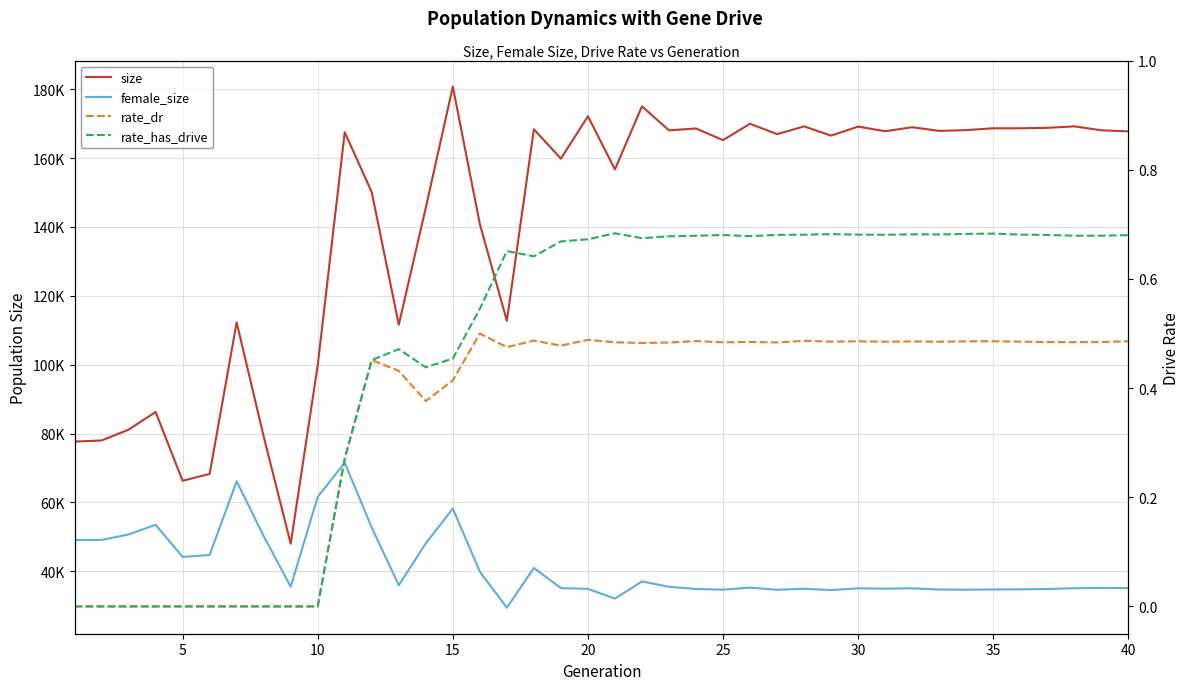

How many data points in rate_has_drive are above 0?

30